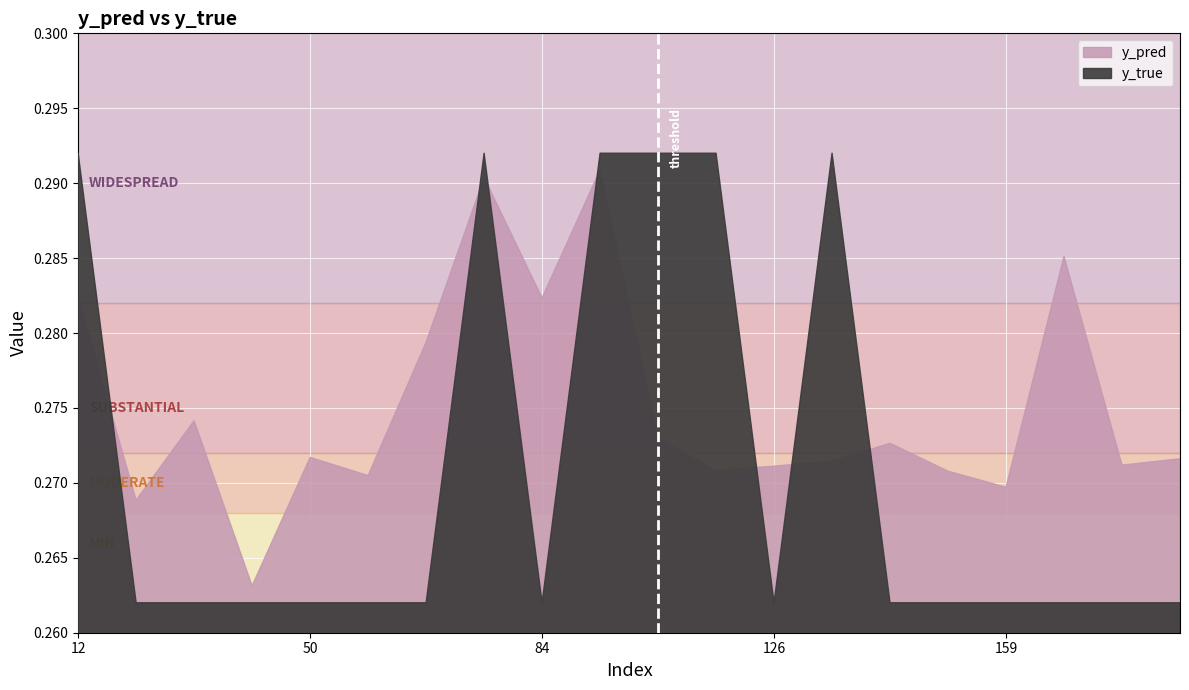

What are all the series names shown in the legend?

y_pred, y_true